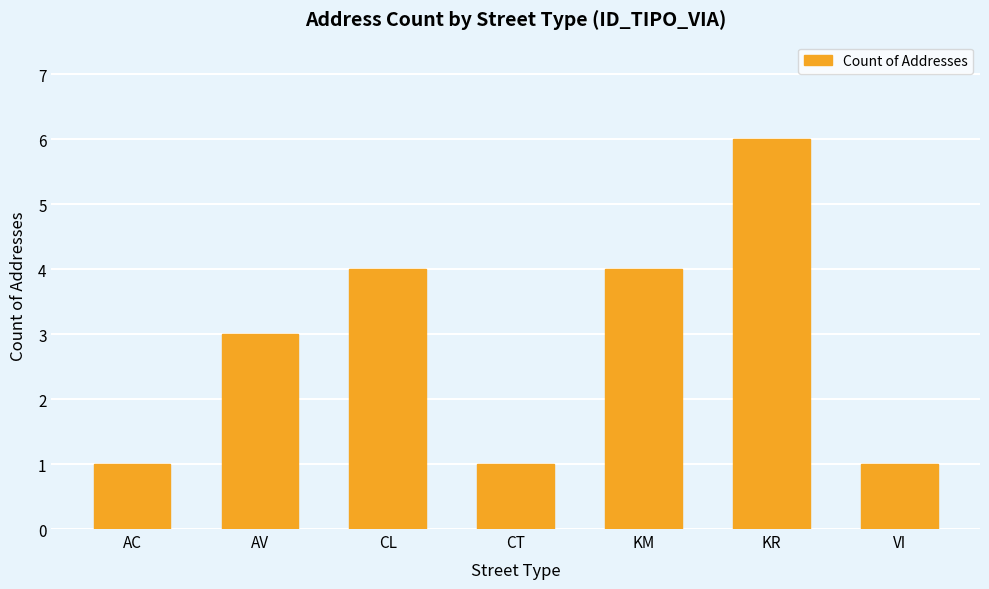

What is the approximate value at AV?

3